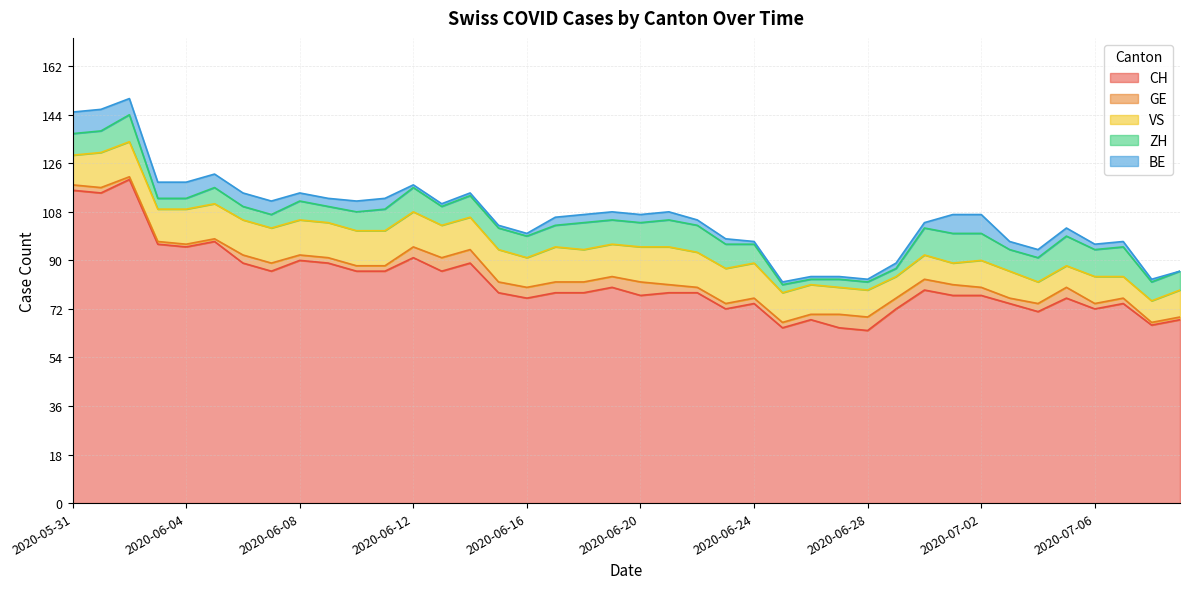

What is the total value across all series at 2020-07-05?

102